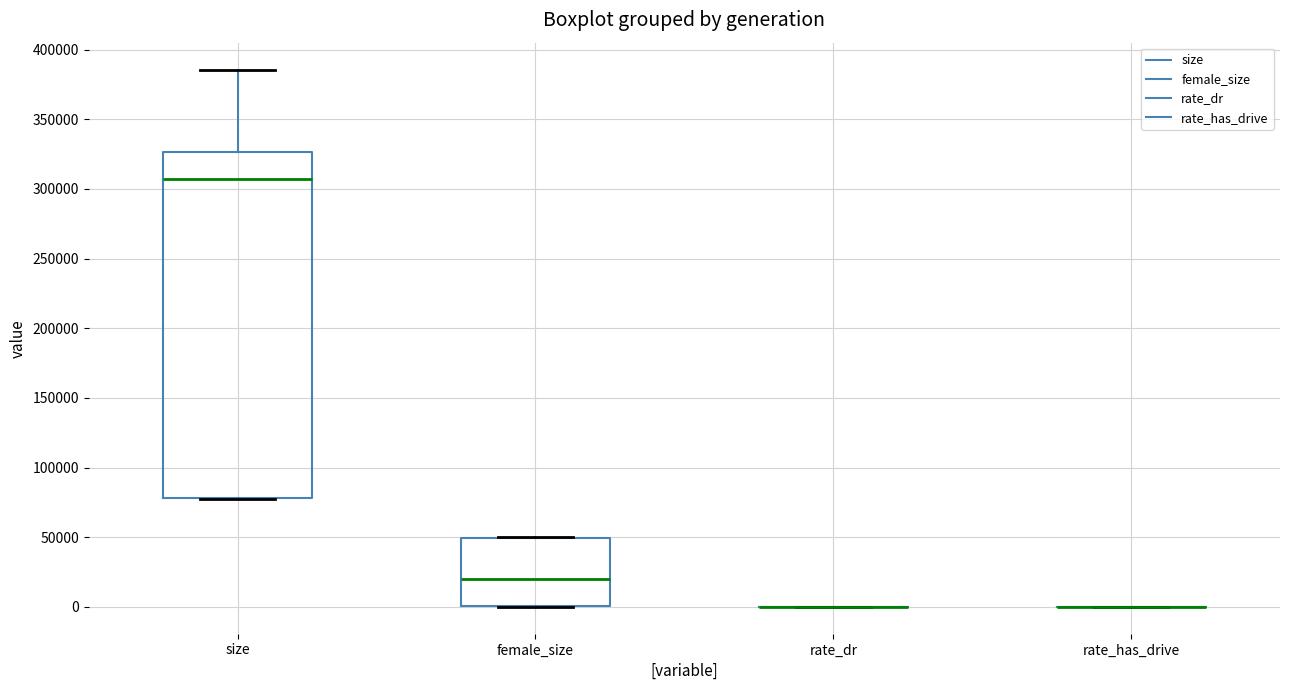

Where is the lower edge of the box for size on the y-axis? The values are not printed on the chart, so give them approximately, as read against the axis.

80000